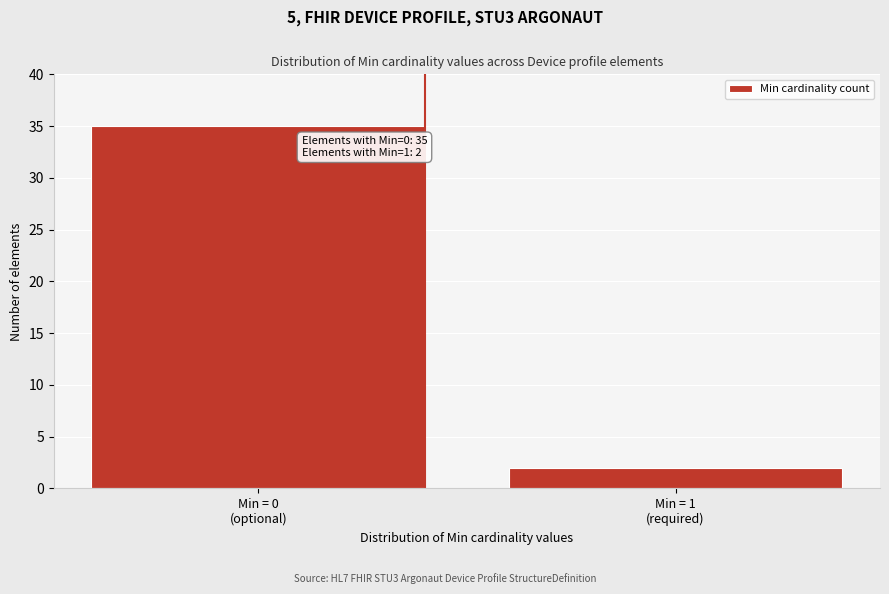

Reading right to left, extract all data points from this chart.

2	35